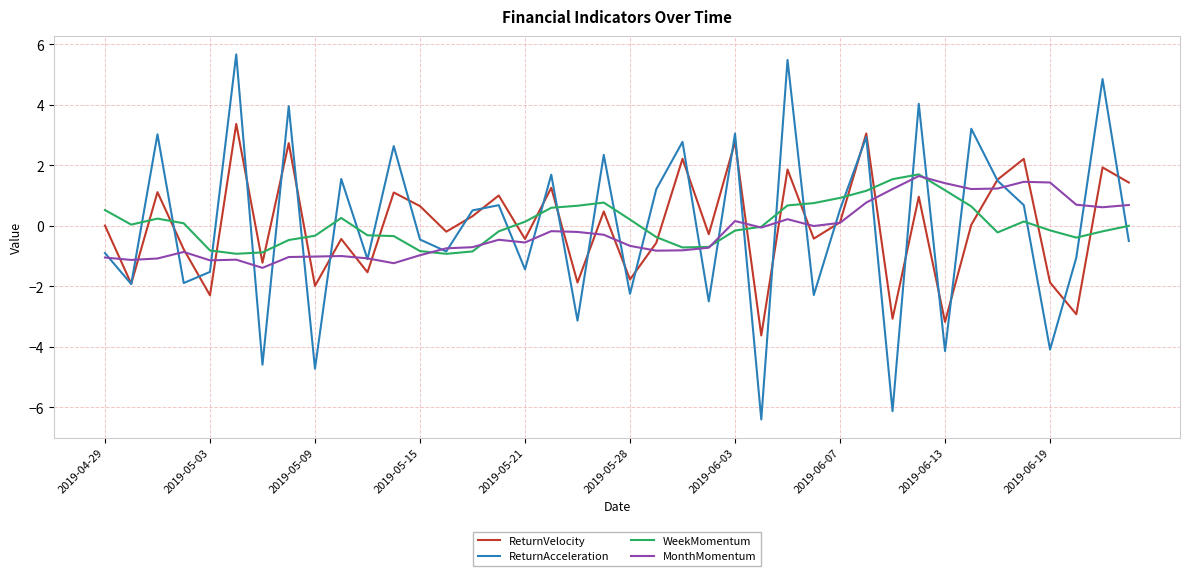

How many interior local valleys does the ReturnAcceleration series have?

15